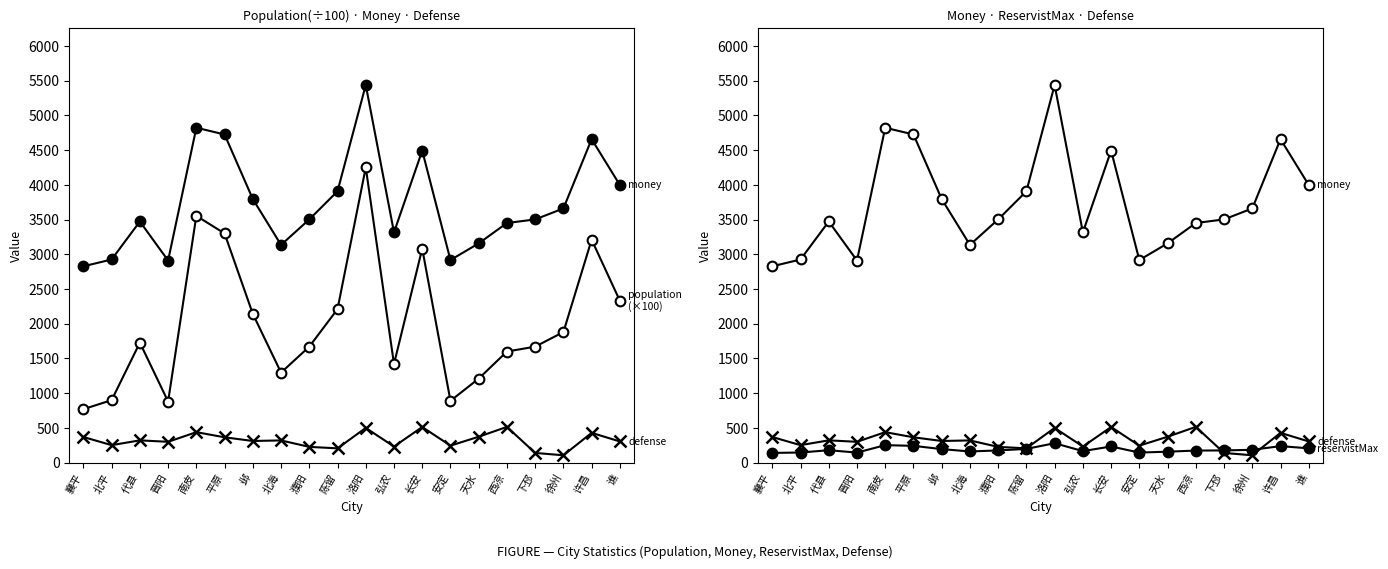

Between 晋阳 and 邺, which is larger?

邺